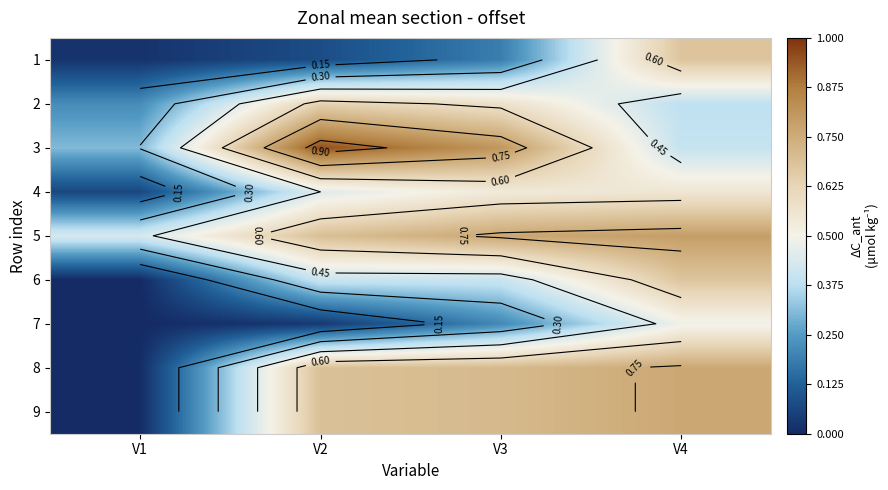

How many series are shown in this chart?

9